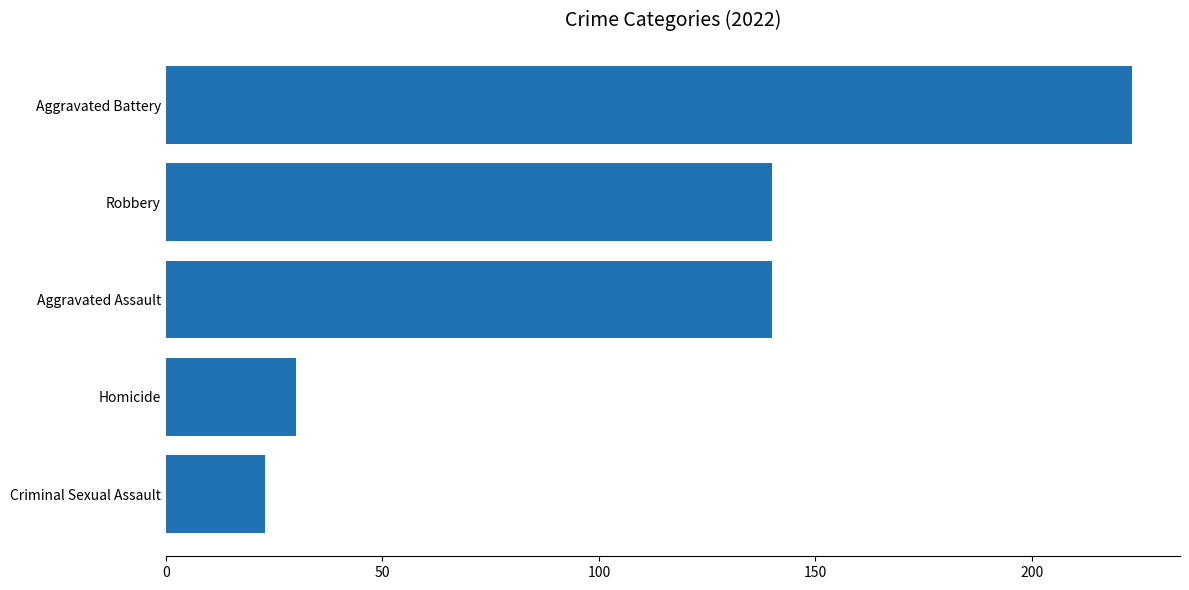

Reading top to bottom, extract all data points from this chart.

223	140	140	30	23